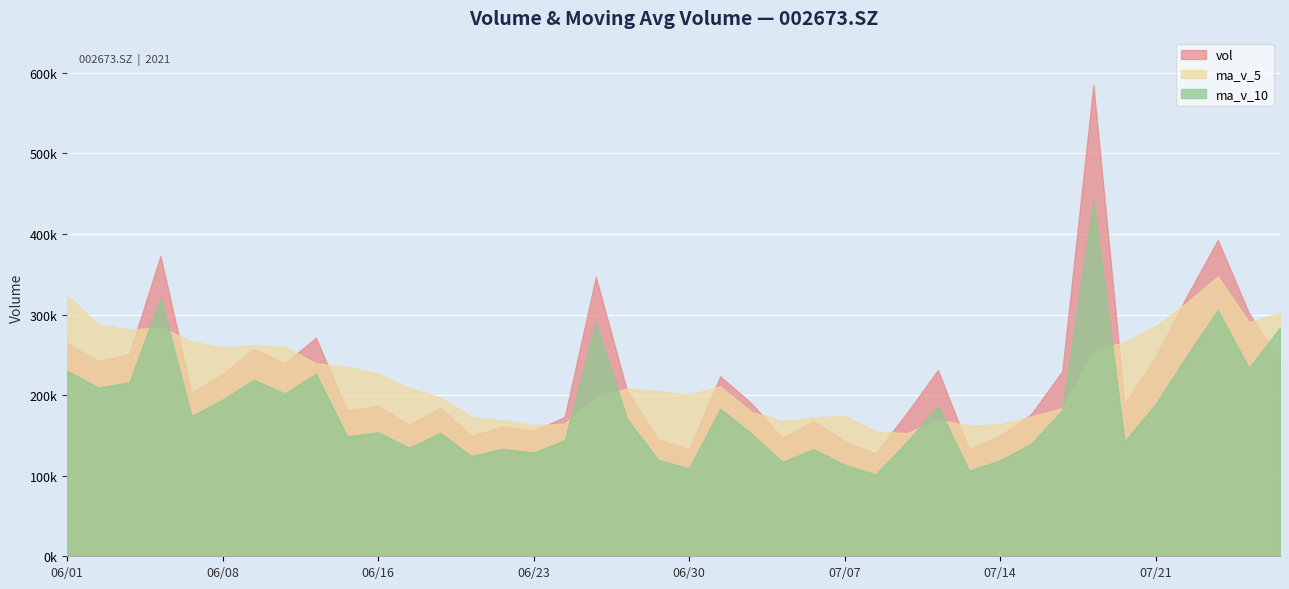

At 20210628, list the series in order from largest to smallest.

ma_v_5, vol, ma_v_10